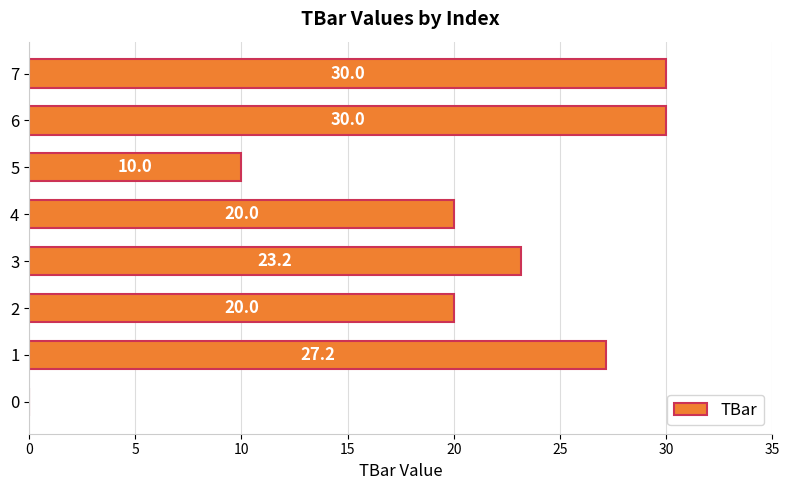

What is the greatest value displayed?

30.0